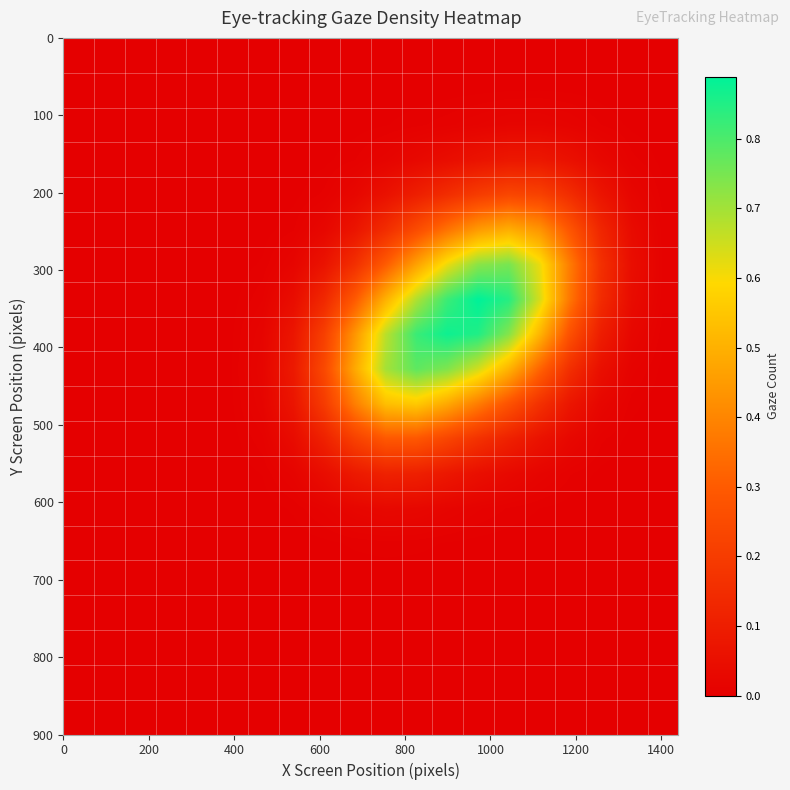

What is the greatest value displayed?

0.9